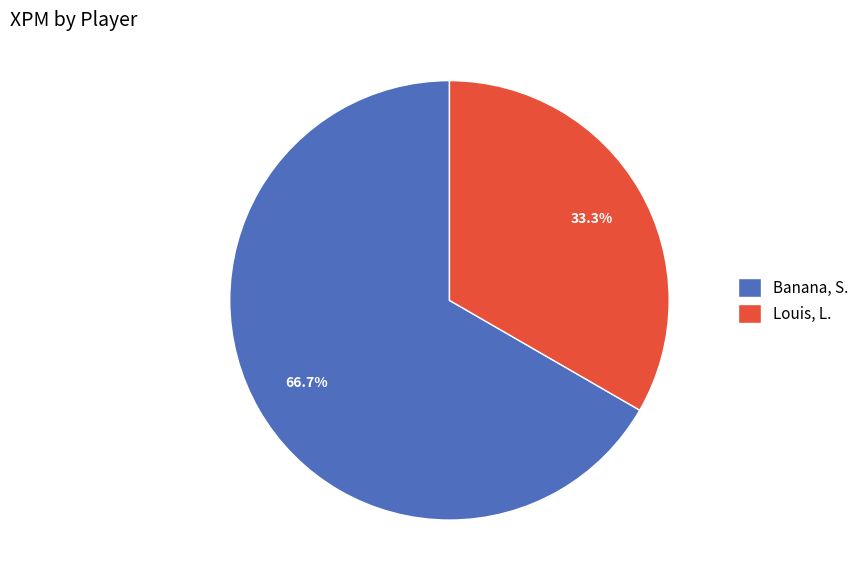

Does any single category account for the majority?

Yes